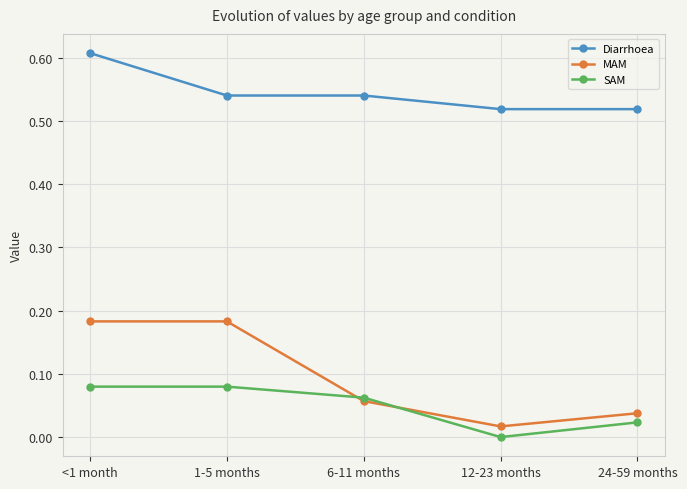

Which label corresponds to the smallest value in the chart?

12-23 months